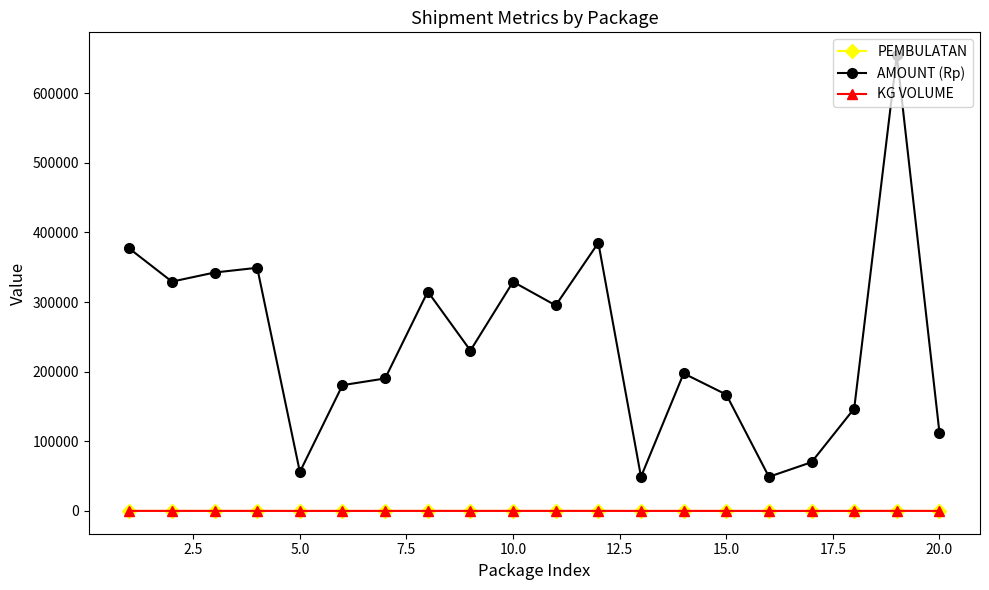

Which series has the largest range (max minus min)?

AMOUNT (Rp)